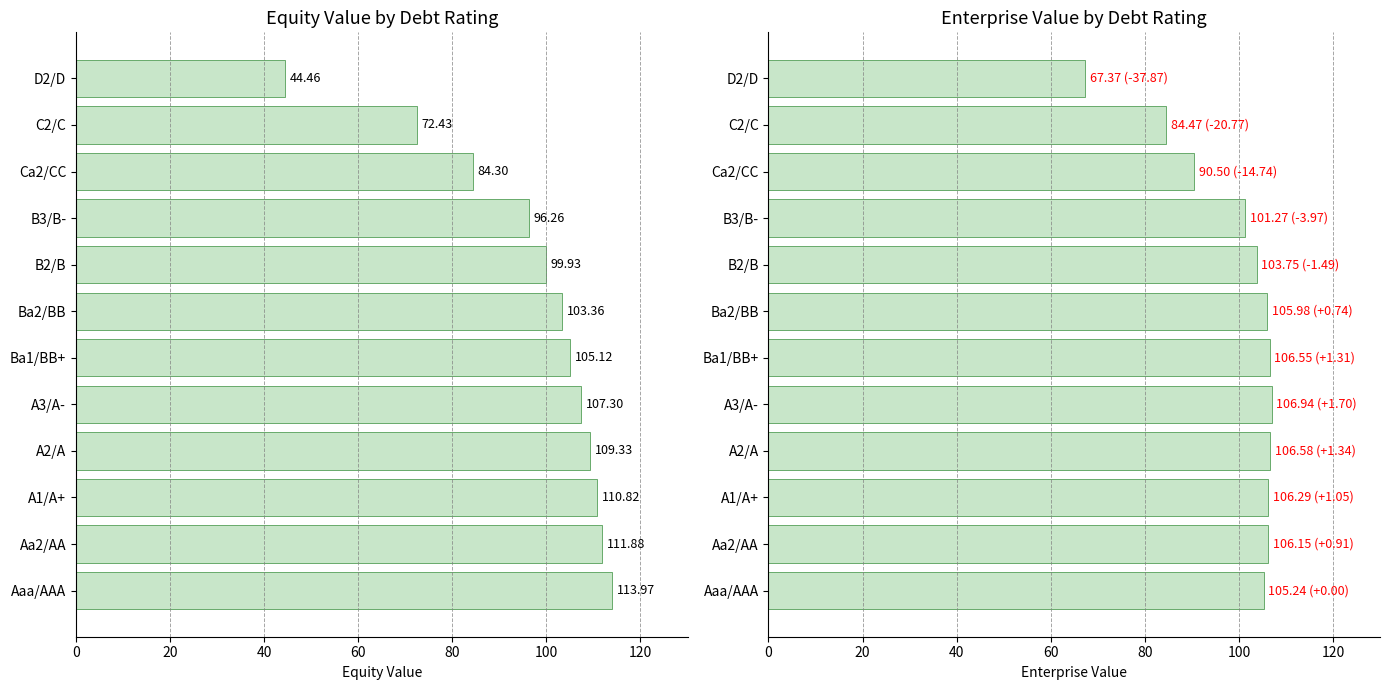

How many values in the enterprise_value series exceed 105?

7